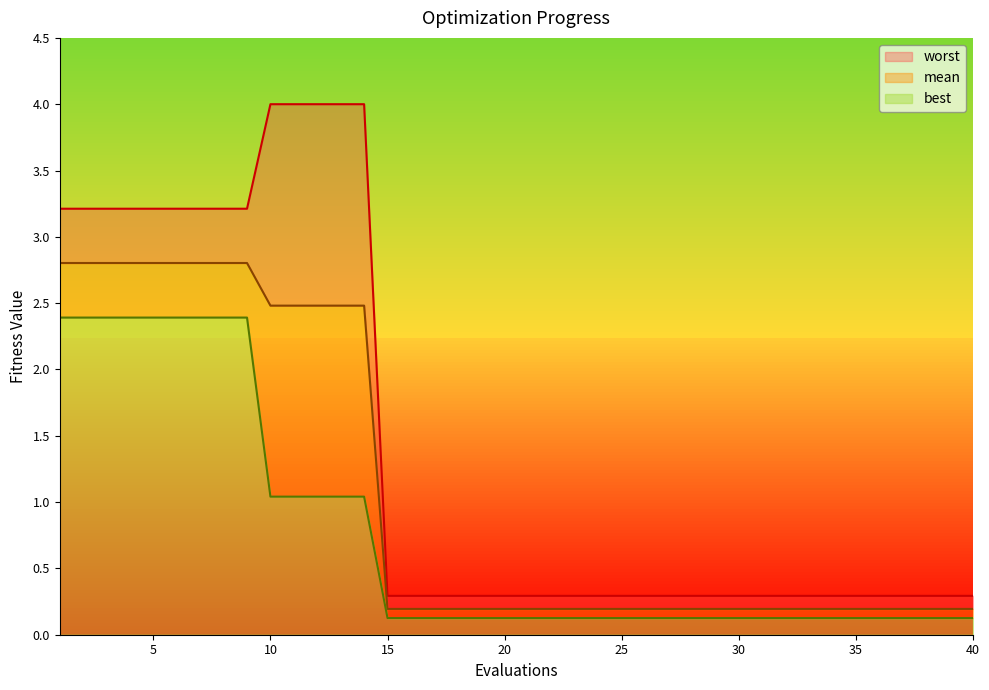

Which category has the highest value in the best series?

1